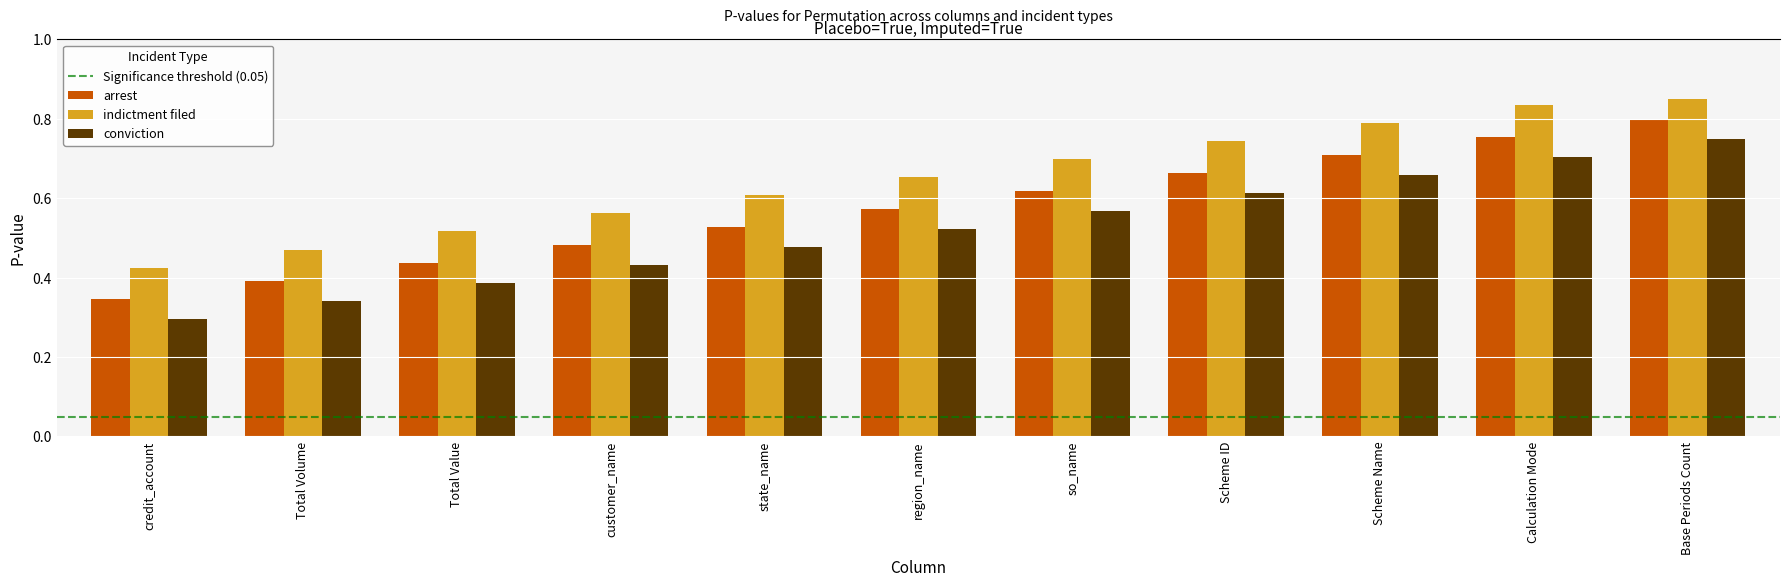

At which label does arrest reach its minimum?

credit_account